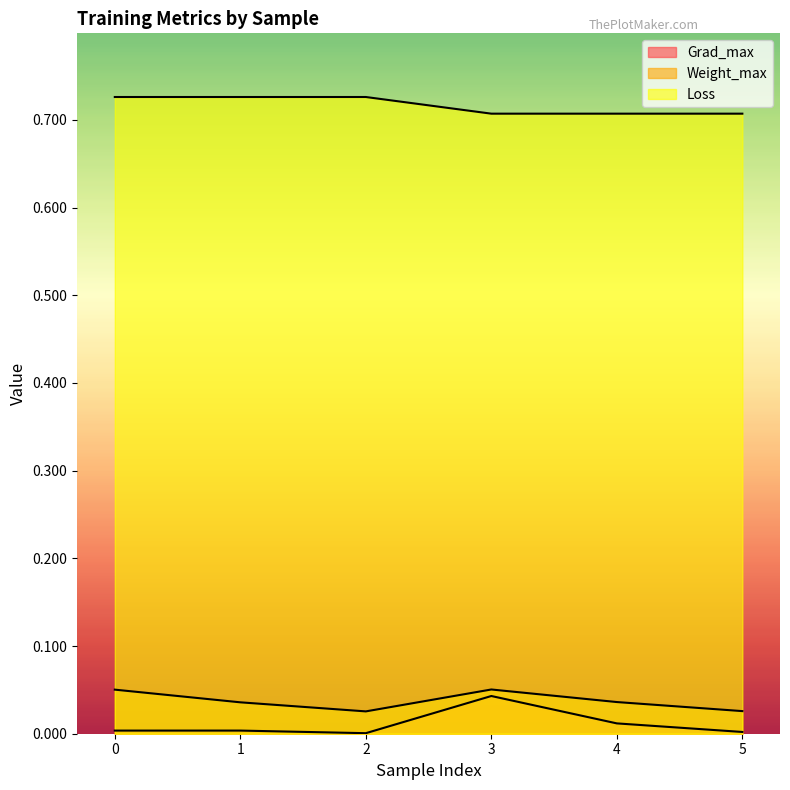

Is it true that Grad_max equals 0.0 at 0?

True